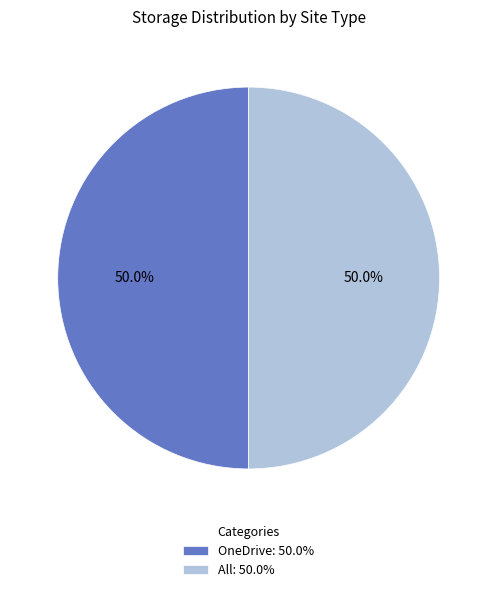

How many slices are in this pie chart?

2